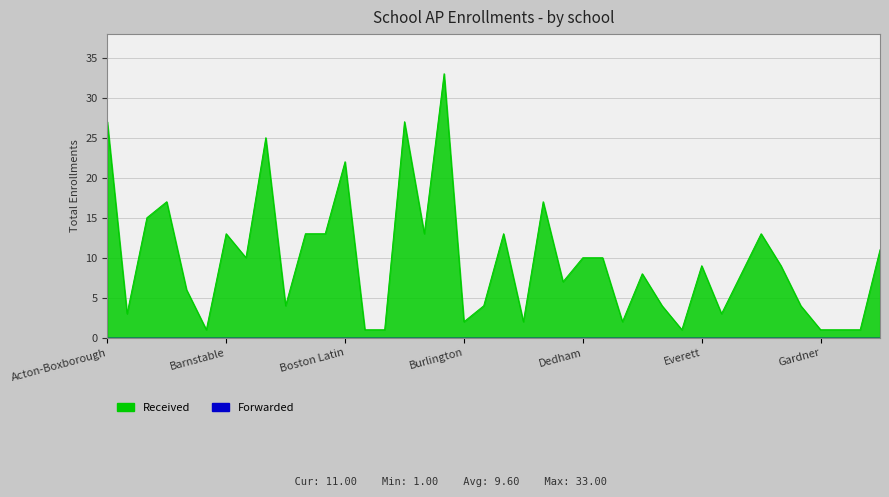

List the labels in order of value, smallest first.

Auburn, Boston Latin Academy, Excel High, East Longmeadow, Gardner, Hadley, Hampden-Wilbraham, Burlington, Chelmsford, Dudley-Charlton, Amherst-Pelham, Falmouth, Berkshire Hills, Cambridge, East Bridgewater, Freetown-Lakeville, Ashland, Danvers, Duxbury, Foxborough, Everett, Franklin, Bedford, Dedham, Dover-Sherborn, Hanover, Barnstable, Beverly, Billerica, Braintree, Canton, Framingham, Andover, Arlington, Concord-Carlisle, Boston Latin, Belmont, Acton-Boxborough, O'Bryant, Brookline